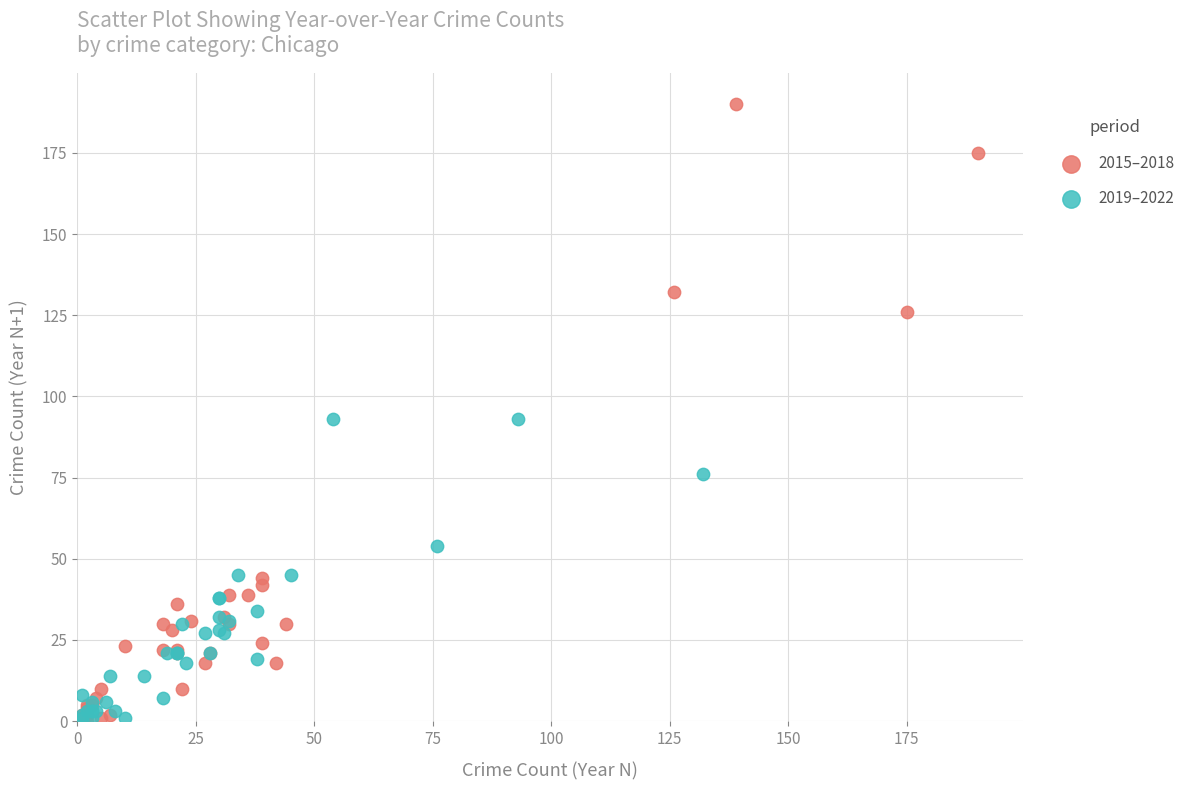

Which series contains the highest Y value?

2015–2018